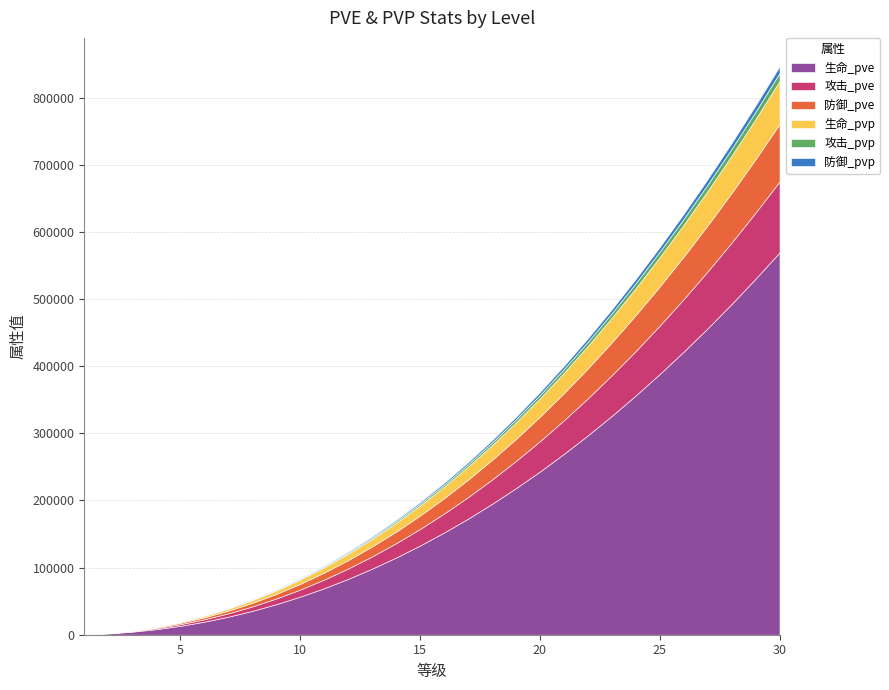

At how many categories does at least one series exceed 19917?

24